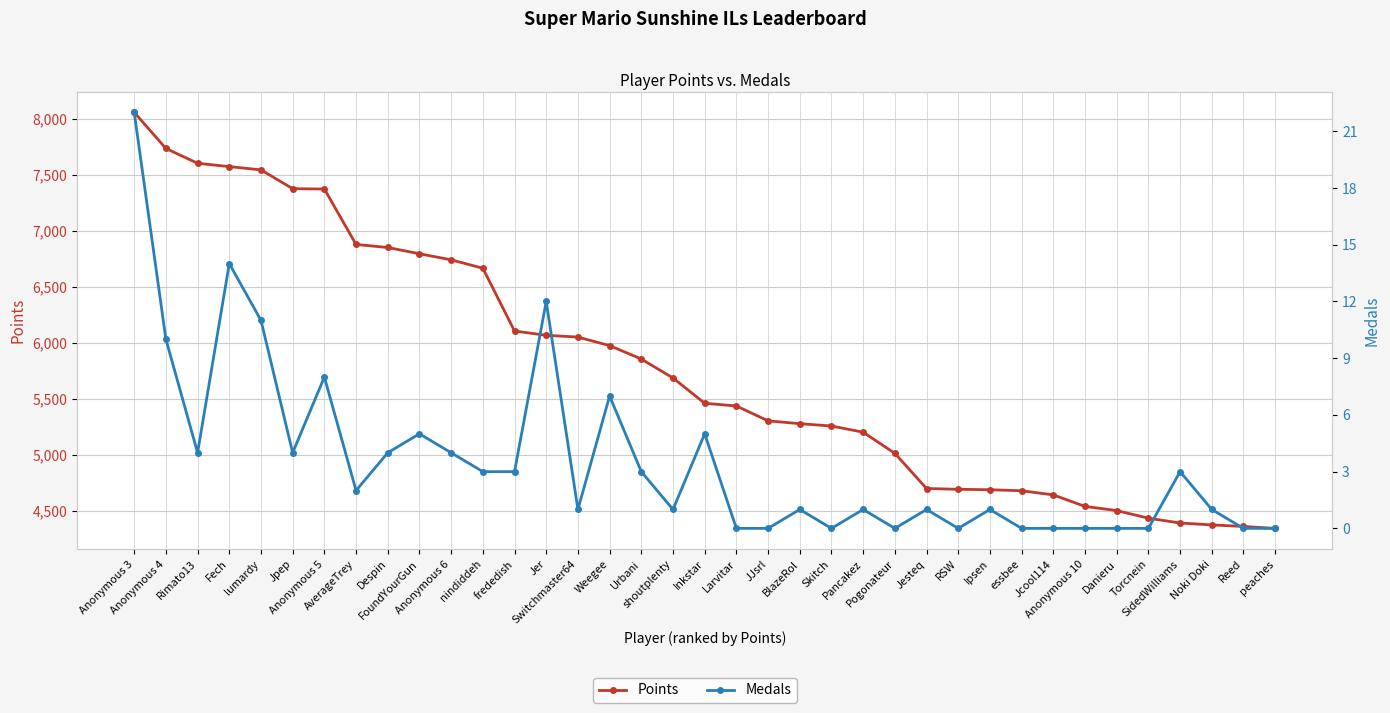

Reading left to right, what are all the values shown in this chart?

Points: 8056	7733	7601	7571	7542	7374	7371	6876	6849	6793	6739	6664	6103	6065	6049	5973	5853	5684	5458	5434	5301	5276	5255	5200	5011	4697	4690	4686	4677	4640	4537	4500	4432	4389	4372	4358	4341
Medals: 22	10	4	14	11	4	8	2	4	5	4	3	3	12	1	7	3	1	5	0	0	1	0	1	0	1	0	1	0	0	0	0	0	3	1	0	0